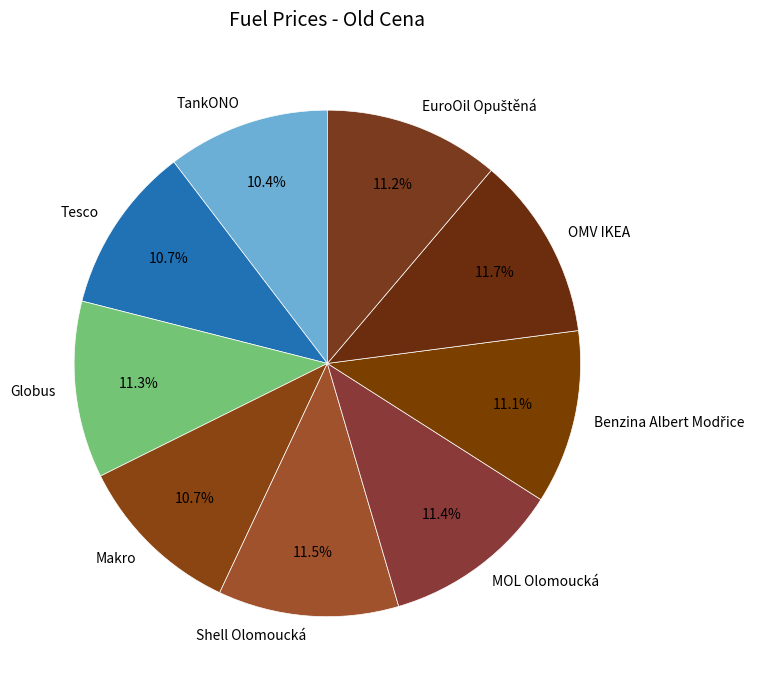

How many slices are in this pie chart?

9